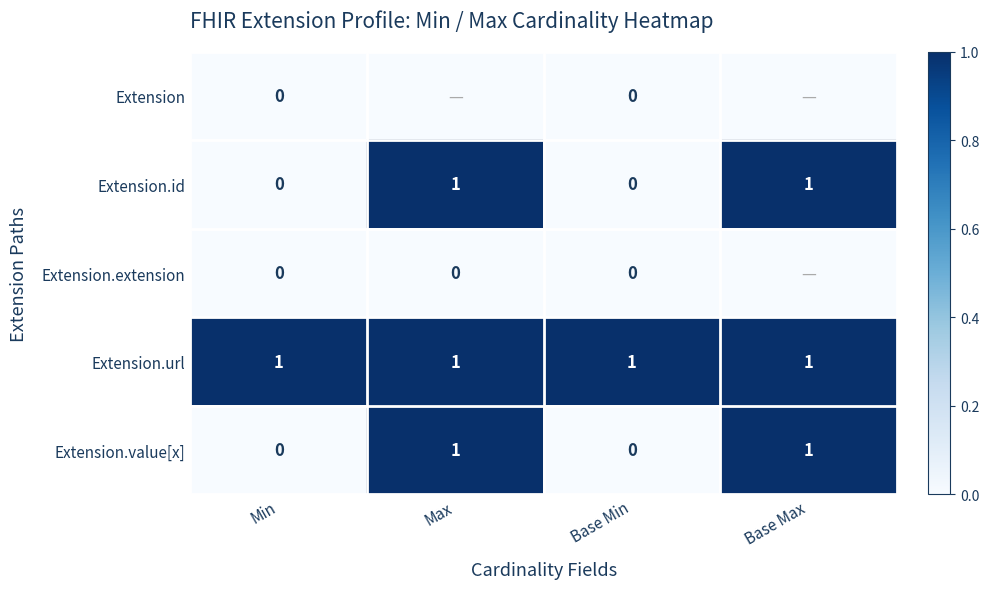

Which label corresponds to the largest value in the chart?

Max